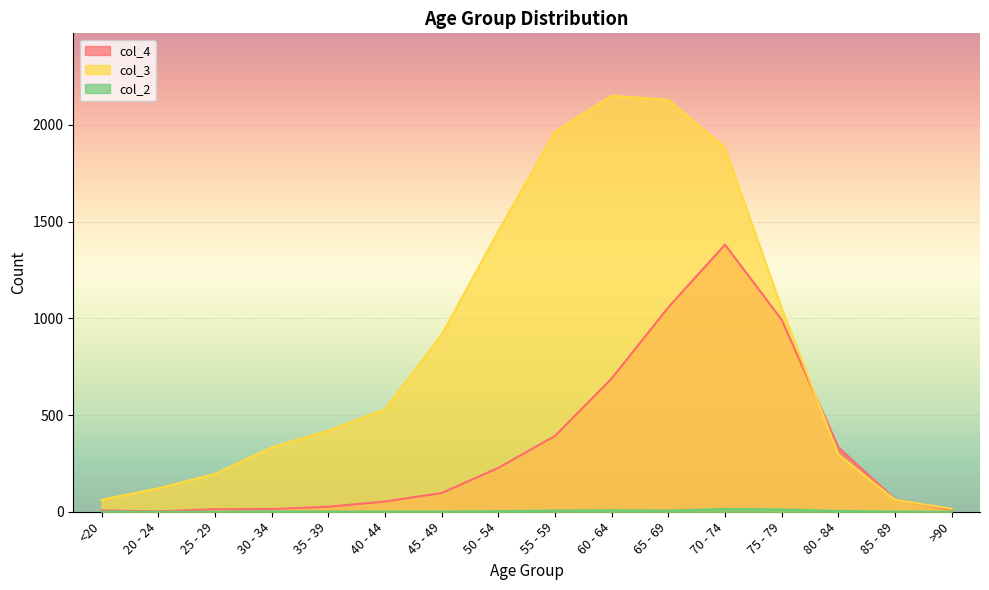

At how many categories does at least one series exceed 1933?

3